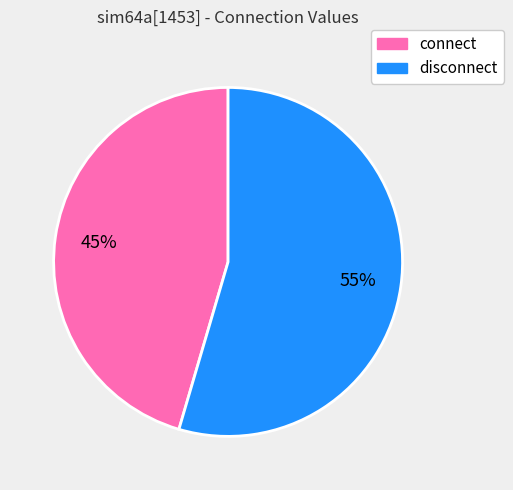

To the nearest percent, what is the average slice percentage?

50%